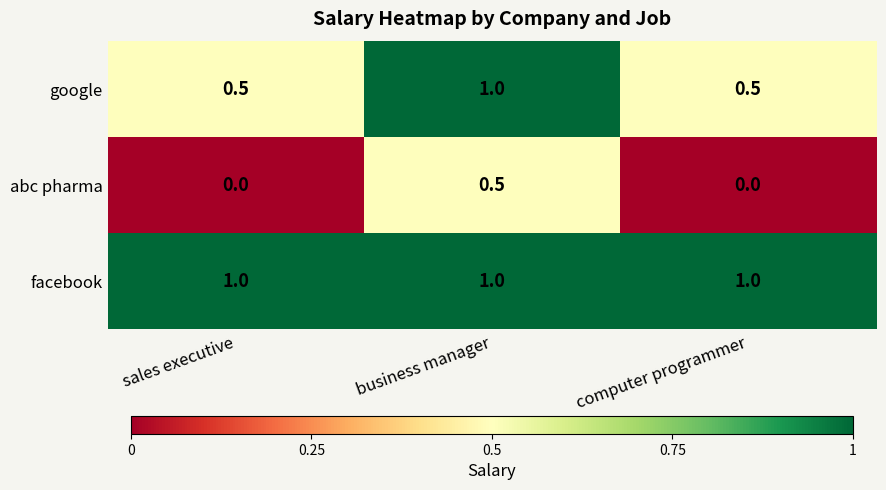

What is the highest value of the abc pharma series?

0.5